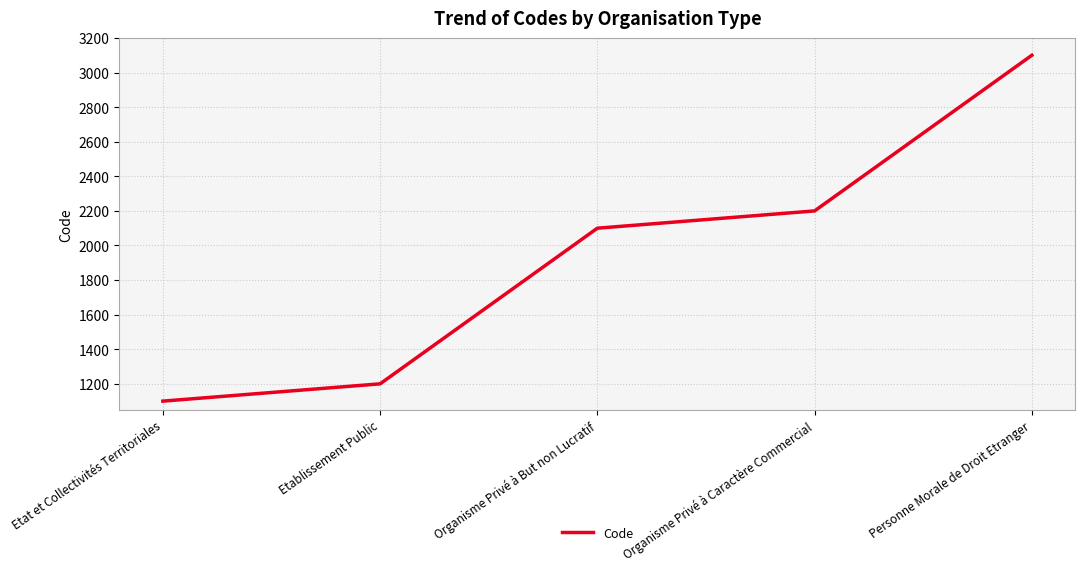

The value at Etablissement Public is 1691. True or false?

False